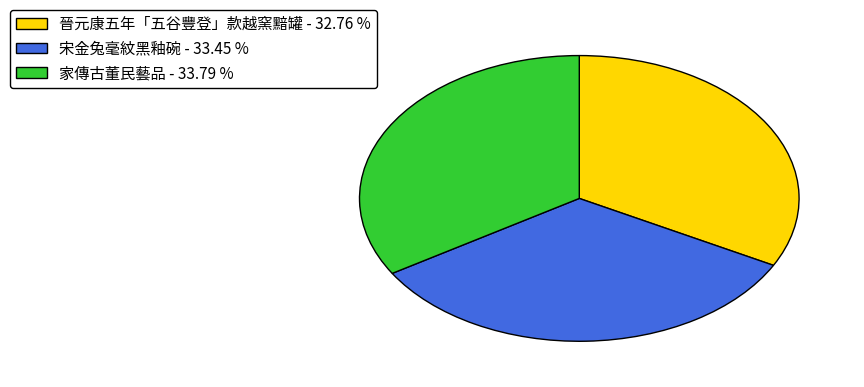

True or false: 宋金兔毫紋黑釉碗 accounts for 33% of the total.

True